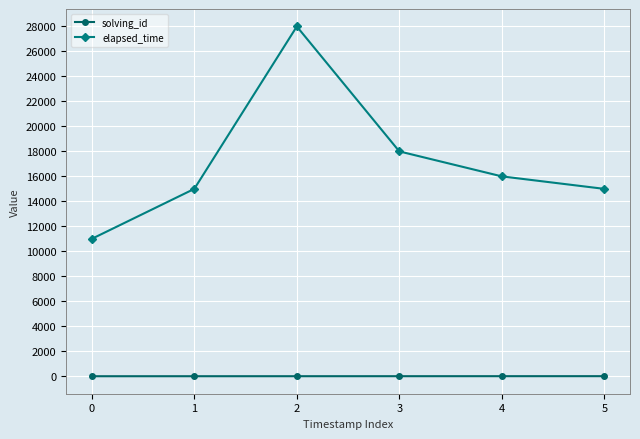

Is it true that solving_id equals 2 at 1?

True